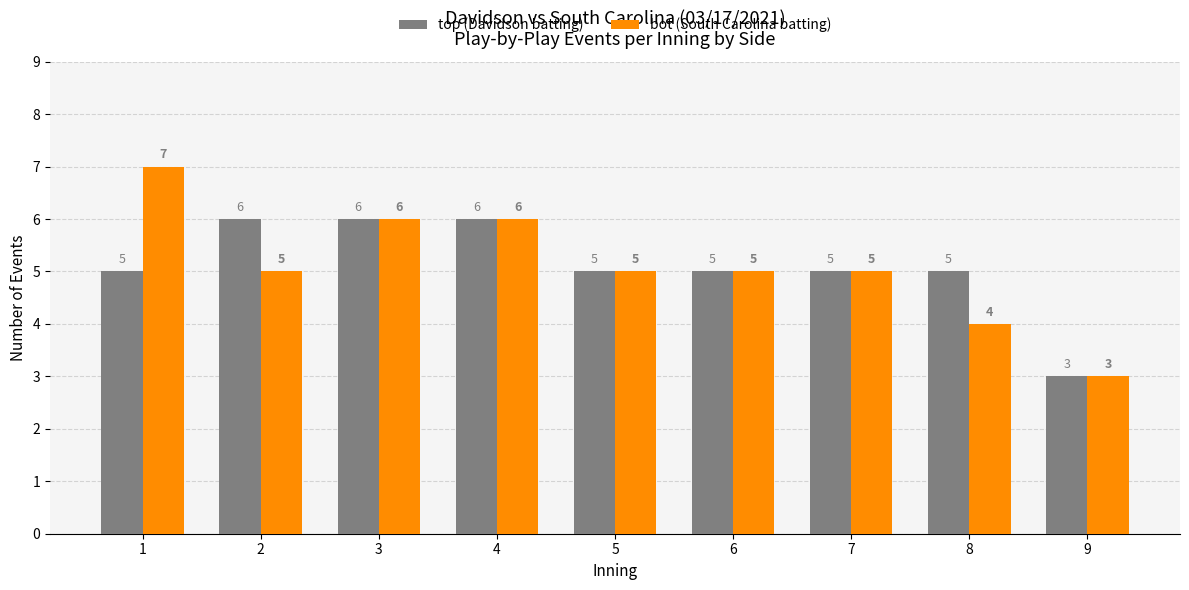

What is the total value across all series at 3?

12